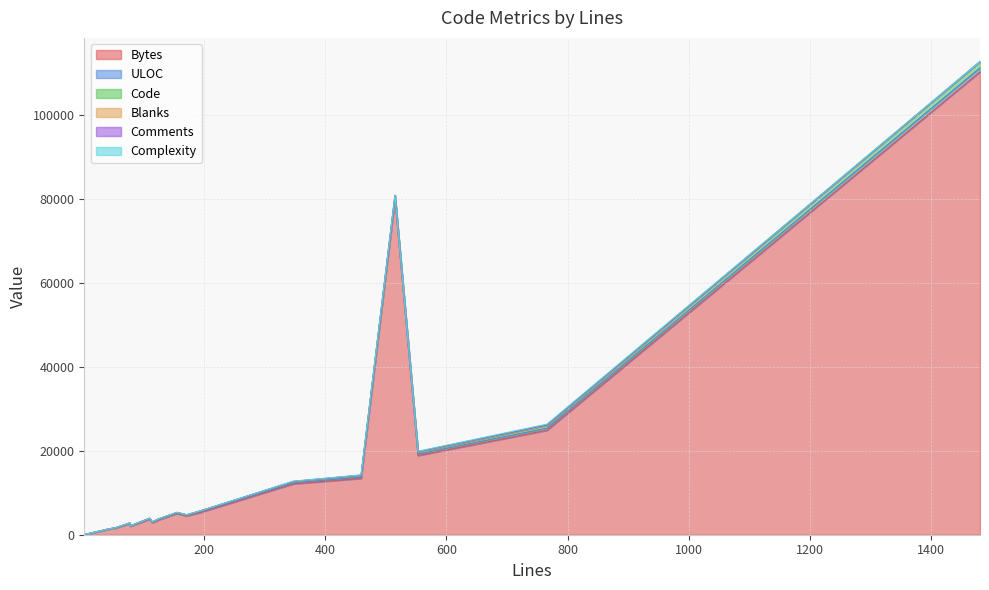

Does the chart display data point markers on the line(s)?

No